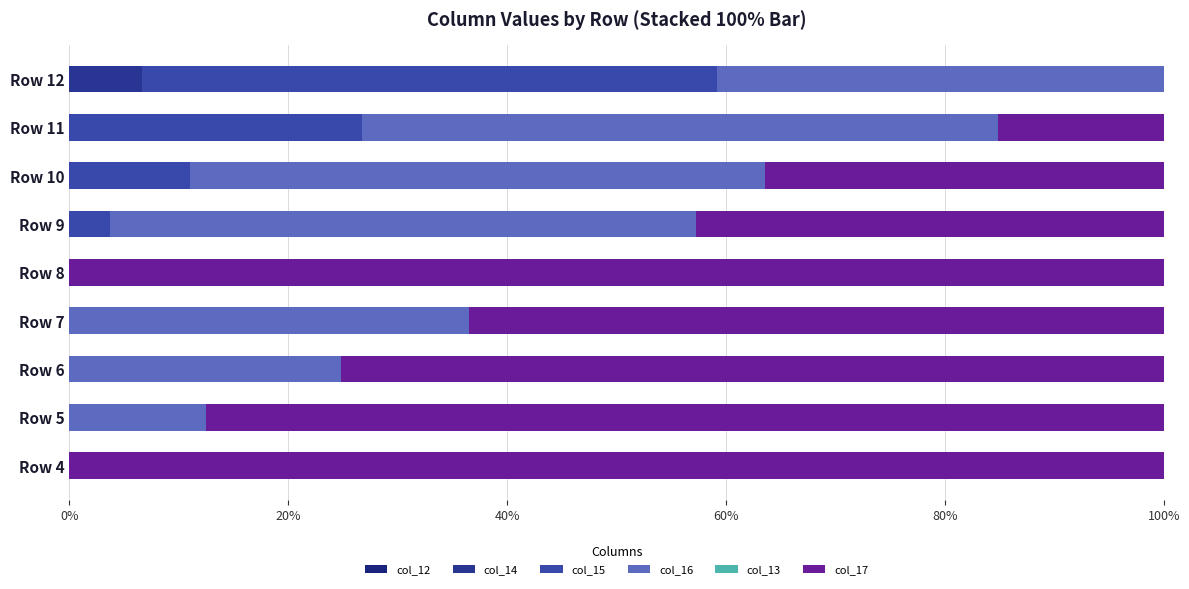

Count the number of data series in this chart.

4